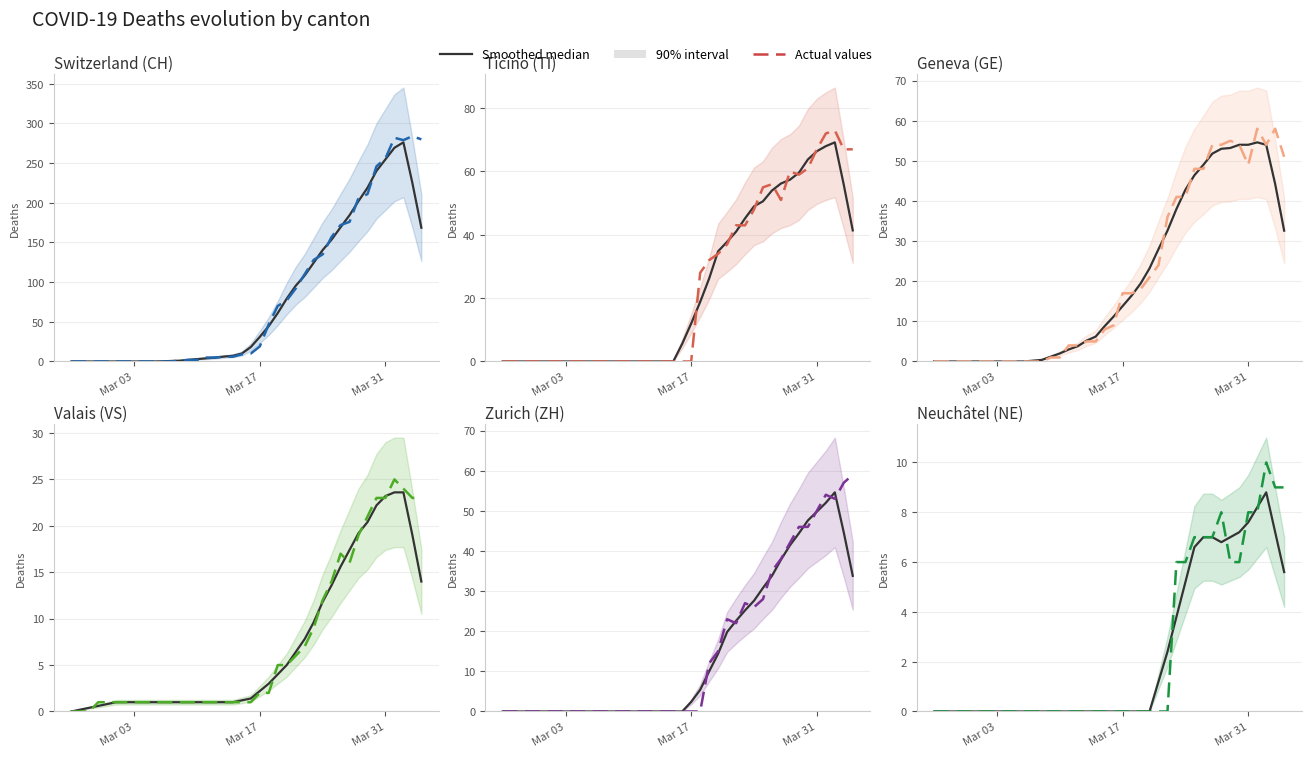

What is the label of the 20th point from the left?

2020-03-15